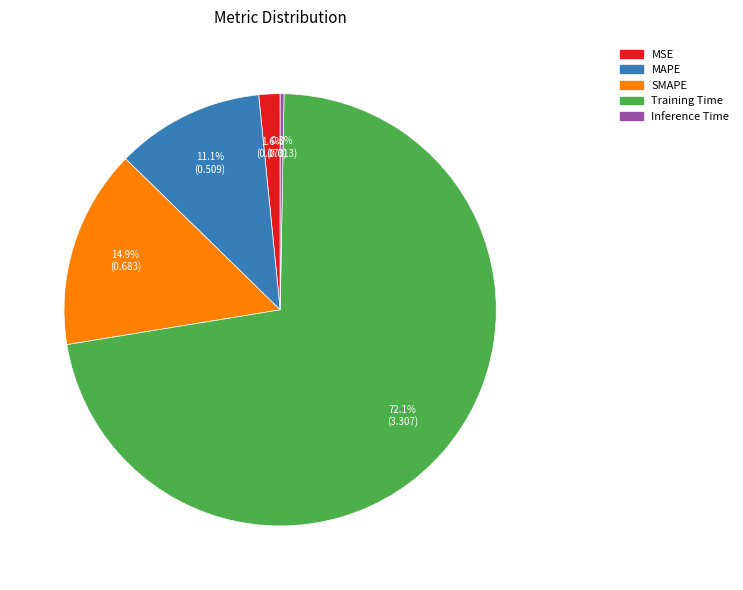

To the nearest percent, what is the average slice percentage?

20%